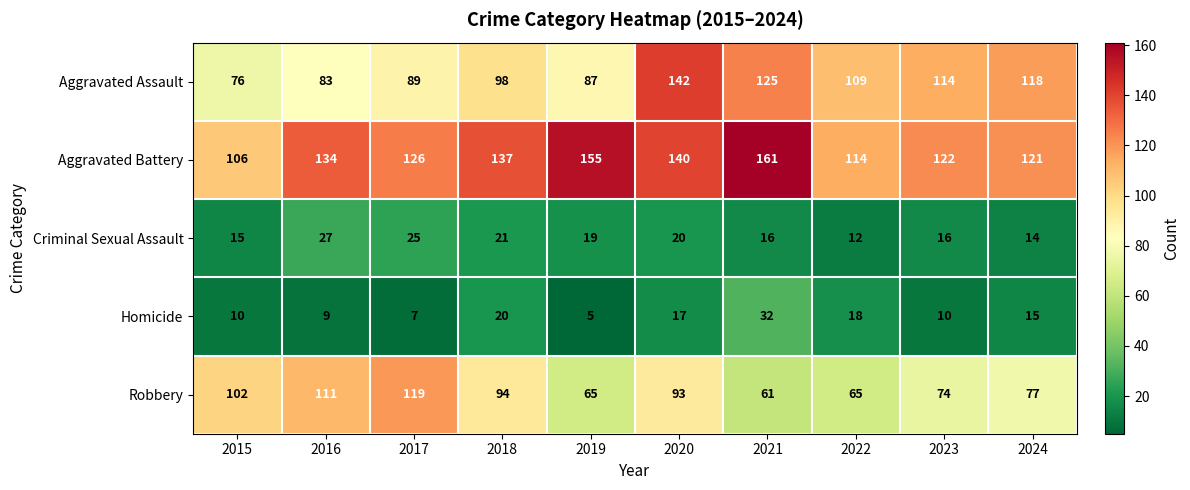

List the series in order of their peak value, highest first.

Aggravated Battery, Aggravated Assault, Robbery, Homicide, Criminal Sexual Assault